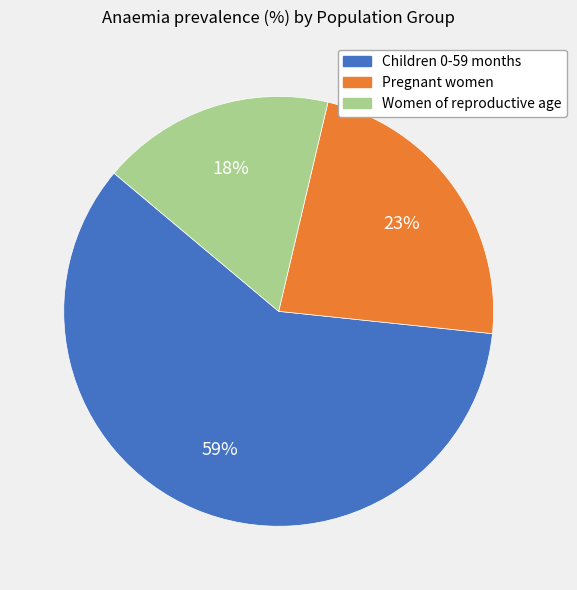

Is it true that Women of reproductive age is 18% of the pie?

True